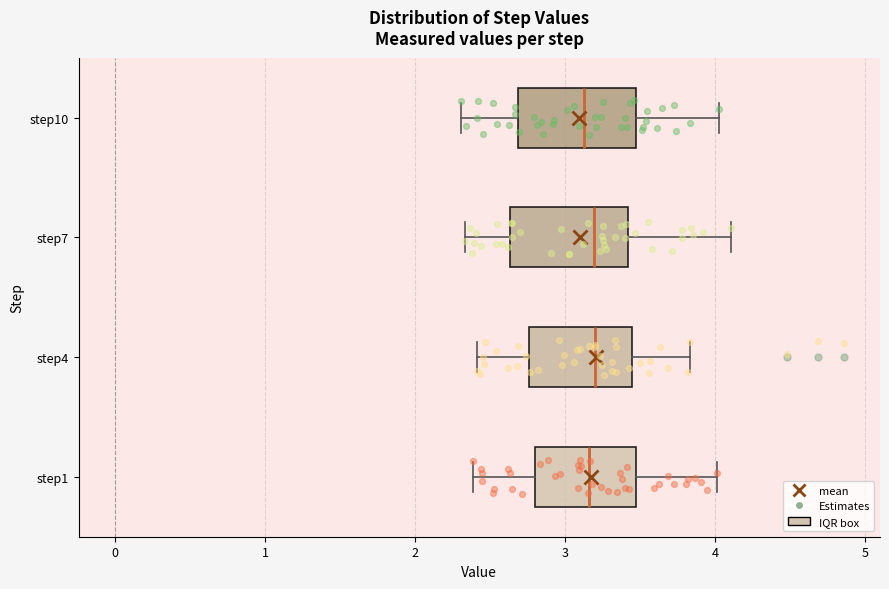

Reading bottom to top, transcribe this box plot: for each box, give where its median line is, the range the box spans, and where its two whiskers end, as read against the x-axis. The values are not printed on the chart, so give them approximately, as read against the axis.

step1: median 3.2, box 2.8 to 3.5, whiskers 2.4 to 4.0
step4: median 3.2, box 2.8 to 3.4, whiskers 2.4 to 3.8
step7: median 3.2, box 2.6 to 3.4, whiskers 2.3 to 4.1
step10: median 3.1, box 2.7 to 3.5, whiskers 2.3 to 4.0